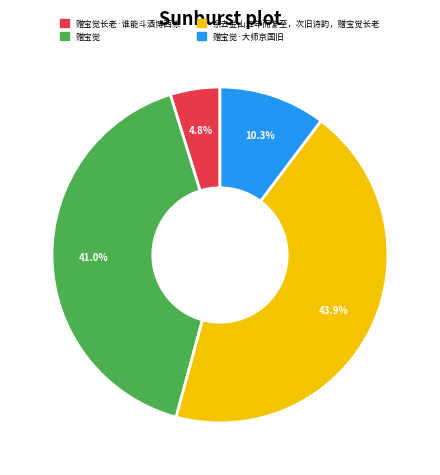

How many segments does this pie chart have?

4